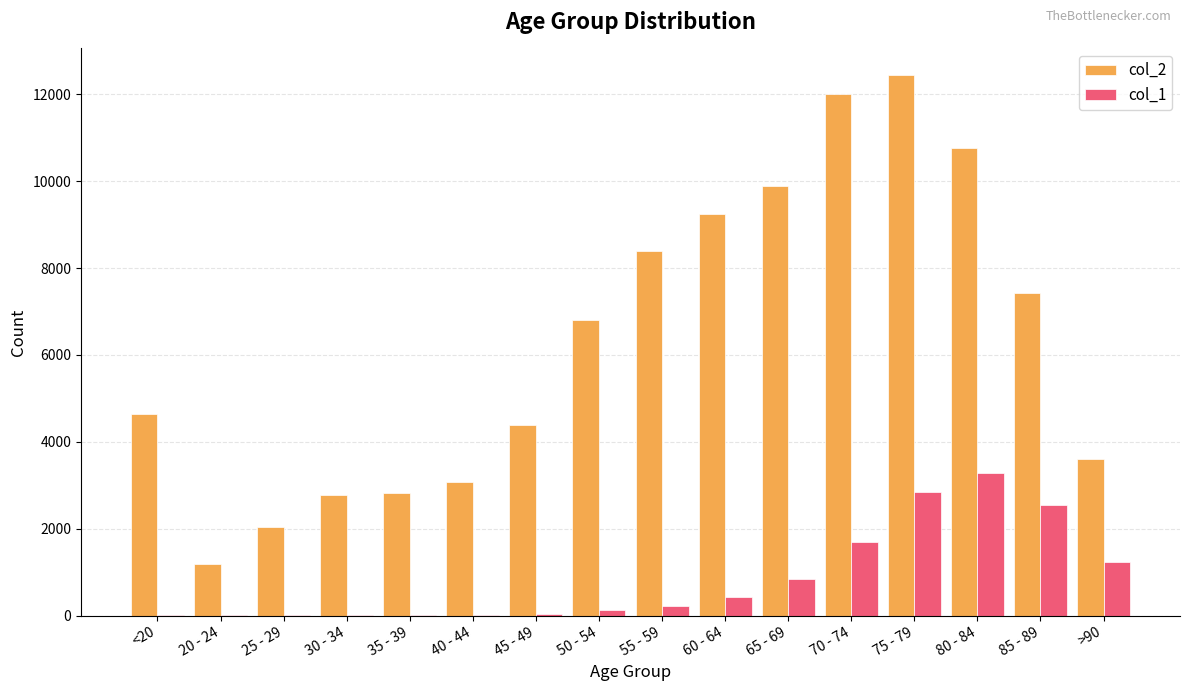

How many groups of bars are there?

16